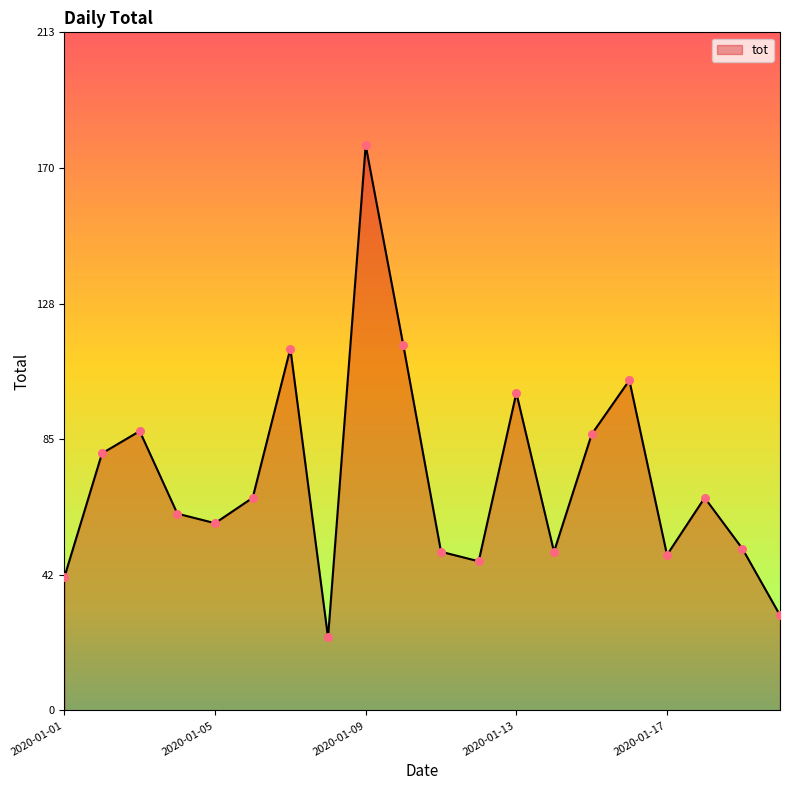

What is the difference between the maximum and minimum values?

155